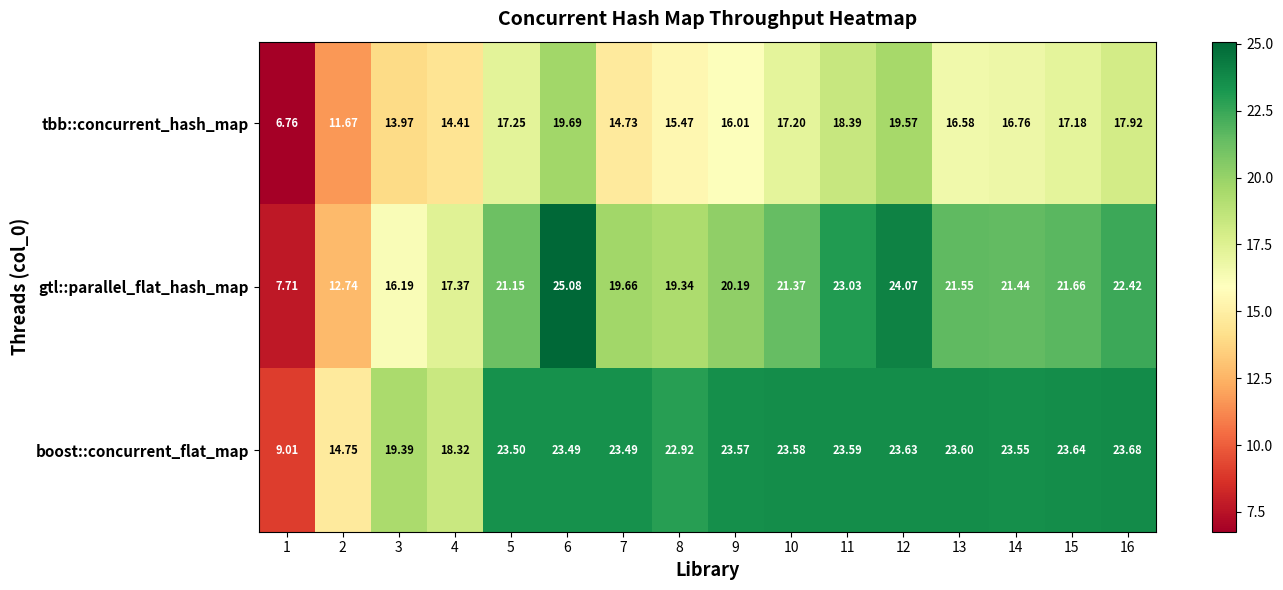

Which series changed the most between 2 and 16?

gtl::parallel_flat_hash_map